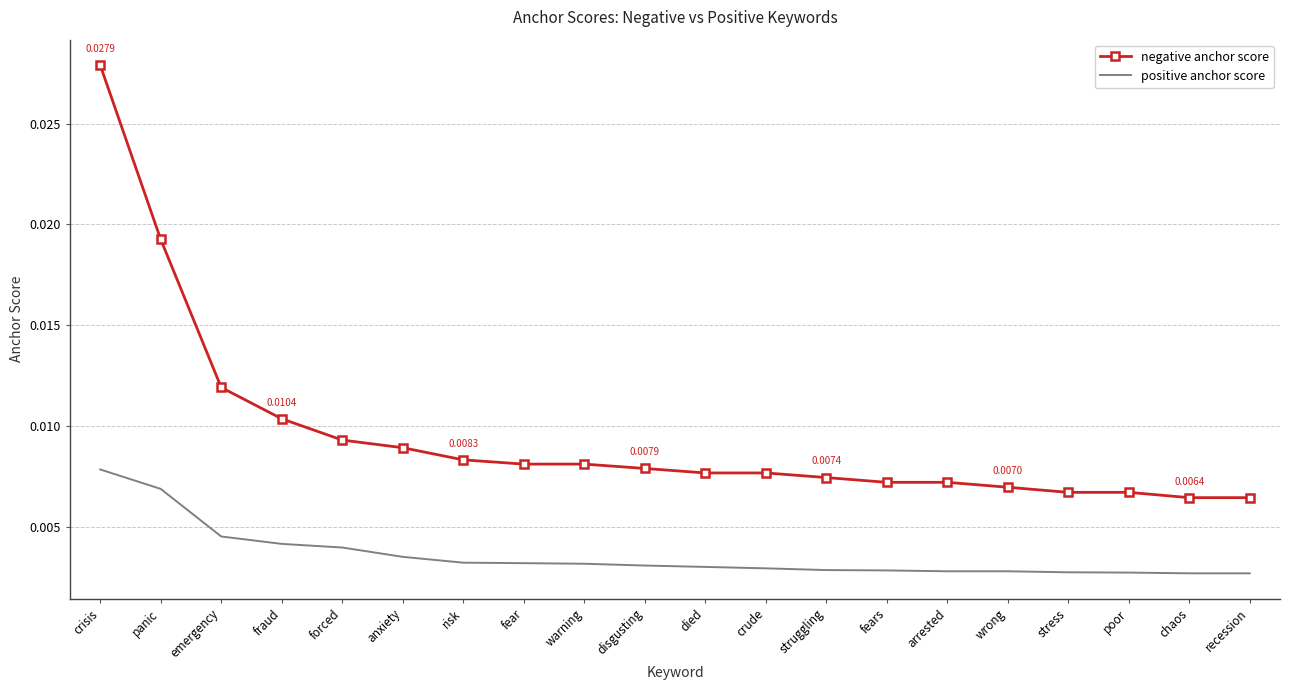

Which category has the highest value in the negative anchor score series?

crisis